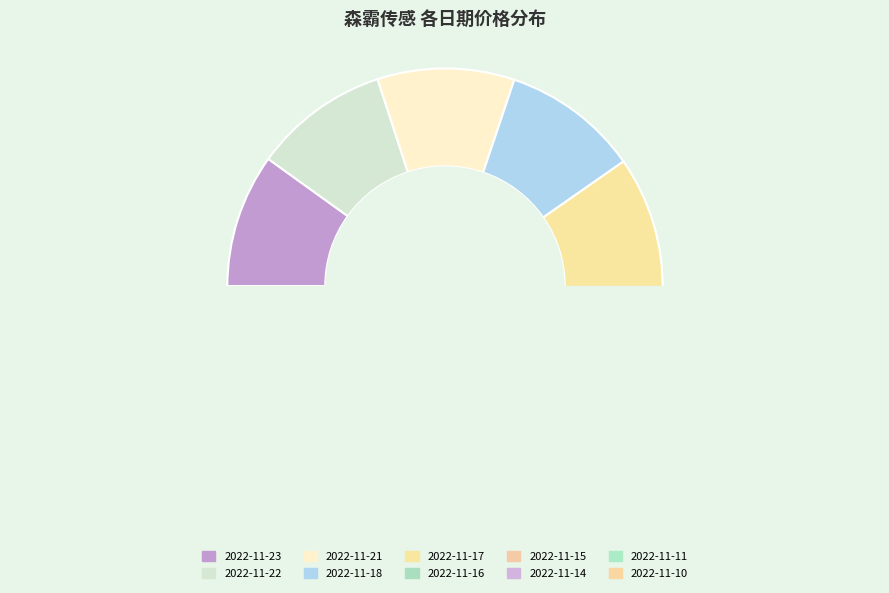

What is the smallest slice in the pie chart?

2022-11-11